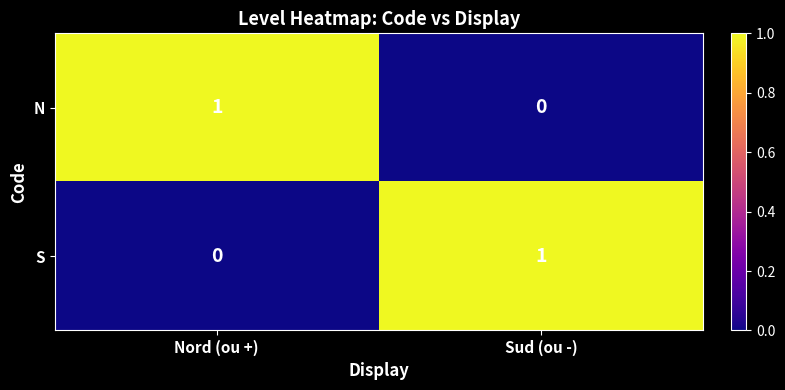

The value of N at Nord (ou +) is 1. True or false?

True